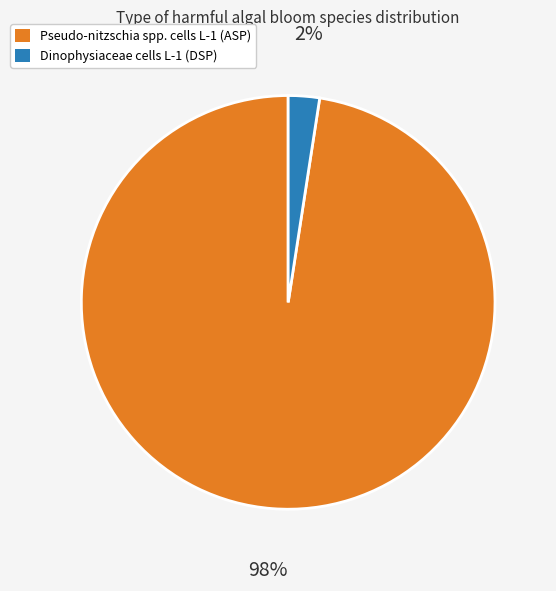

Between Pseudo-nitzschia spp. cells L-1 (ASP) and Dinophysiaceae cells L-1 (DSP), which is larger?

Pseudo-nitzschia spp. cells L-1 (ASP)